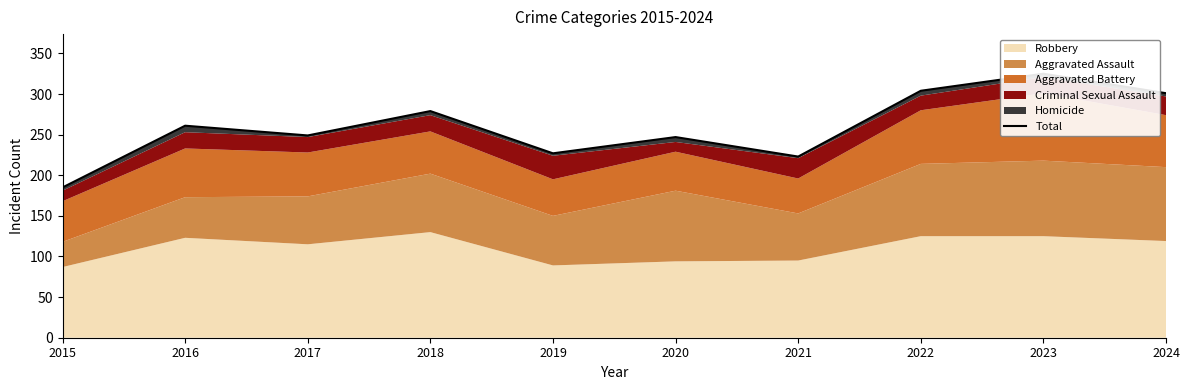

Which has a higher value, 2016 or 2019?

2016